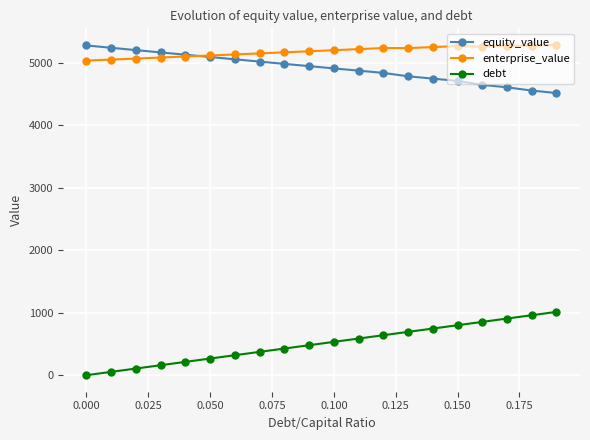

What is the greatest value displayed?

5286.4